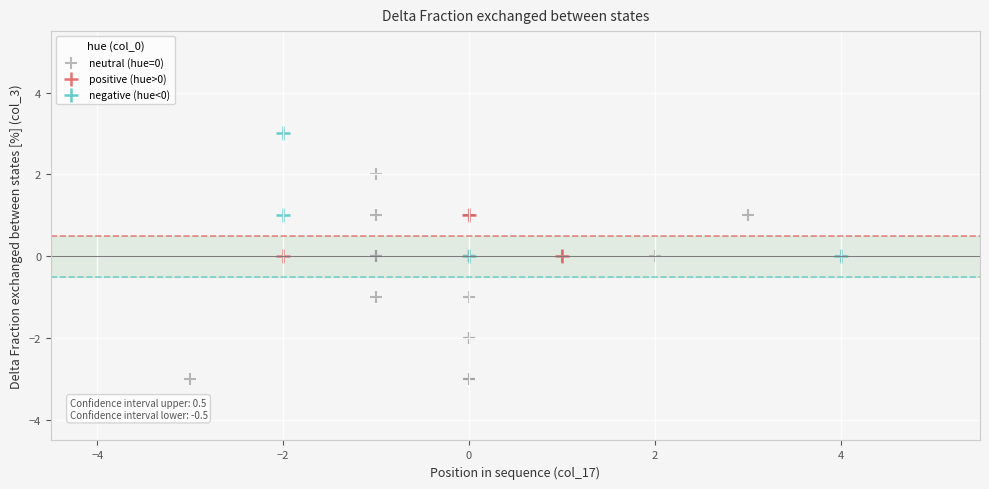

Which series reaches the minimum Y coordinate?

neutral (hue=0)